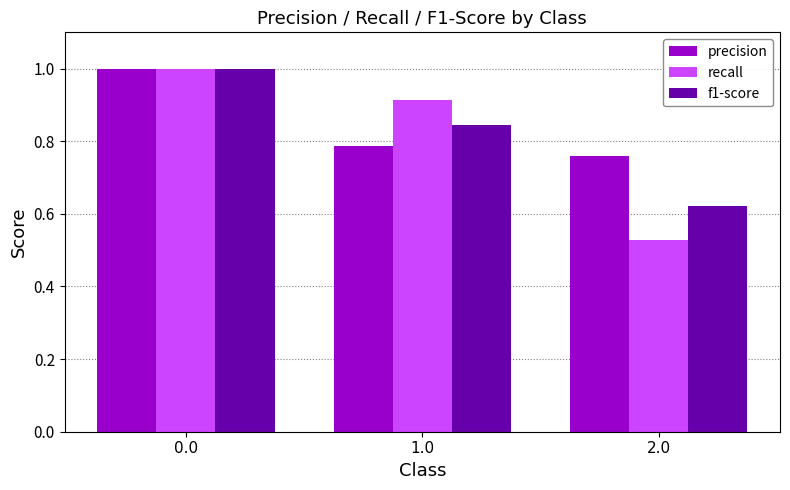

What is the difference between the second highest and minimum values in the recall series?

0.4